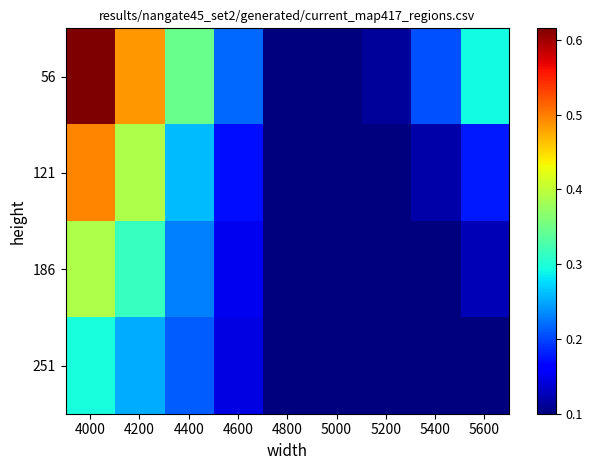

Rank the series at 5000 from lowest to highest value.

56, 121, 186, 251